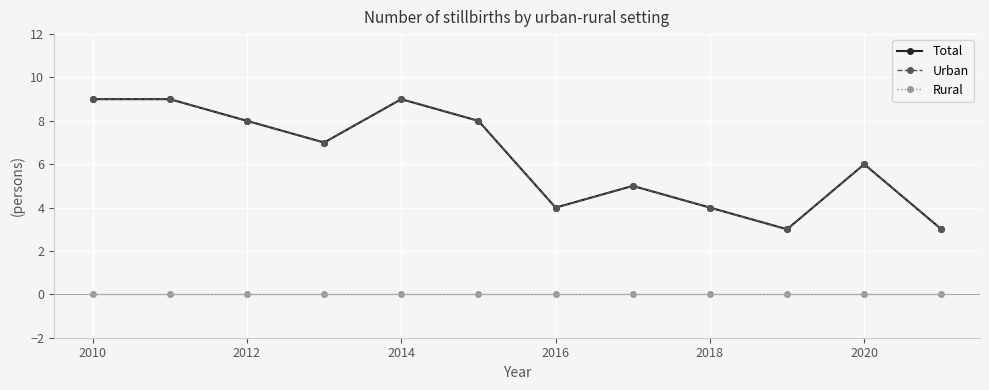

What is the highest value of the Urban series?

9